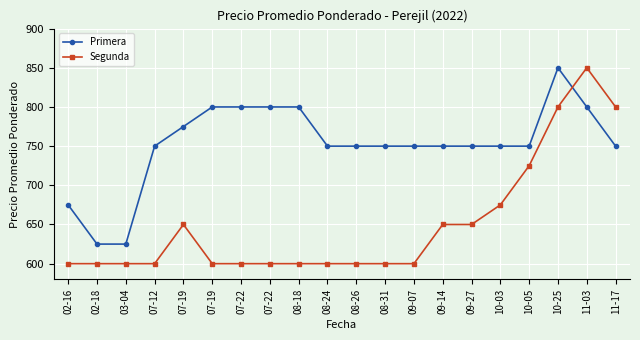

What is the value of the Segunda point at the 12th from the left?

600